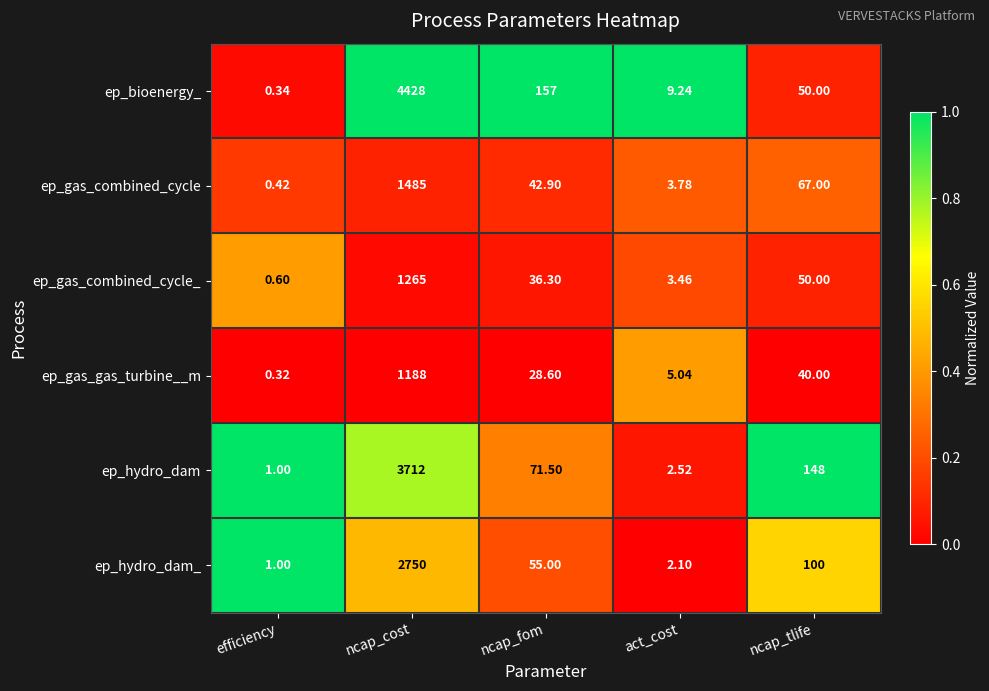

Is the value of ep_hydro_dam at efficiency greater than the value of ep_bioenergy_ at ncap_fom?

No